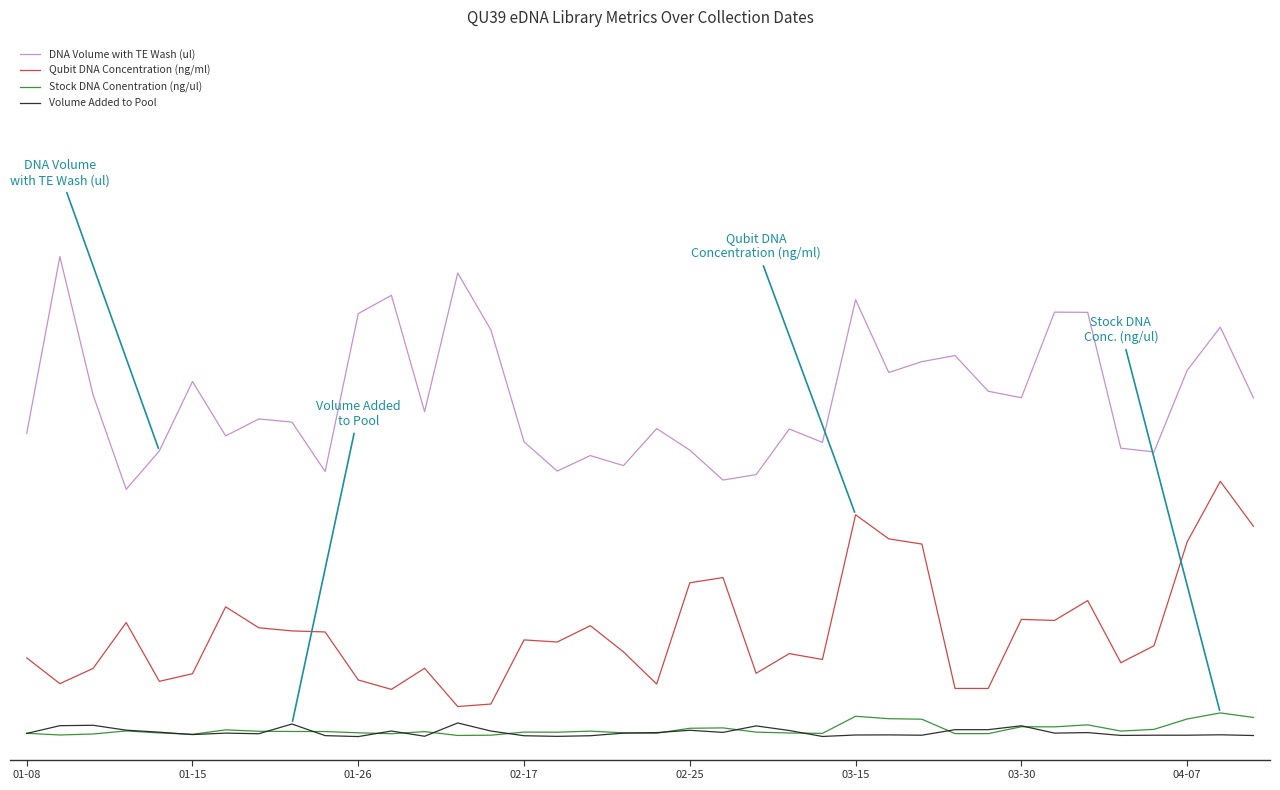

Does the chart have visible grid lines?

No